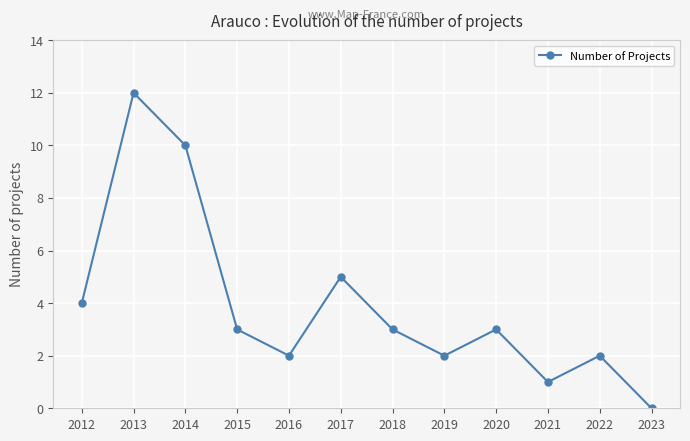

What is the difference between the maximum and minimum values?

12